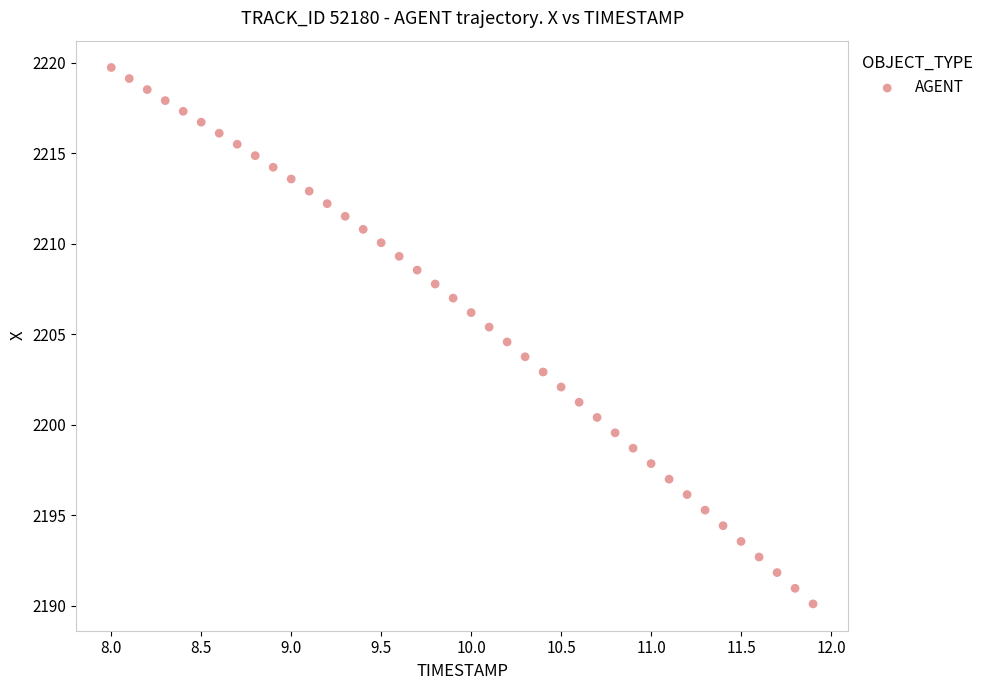

What is the range of Y values (max minus min)?

29.6